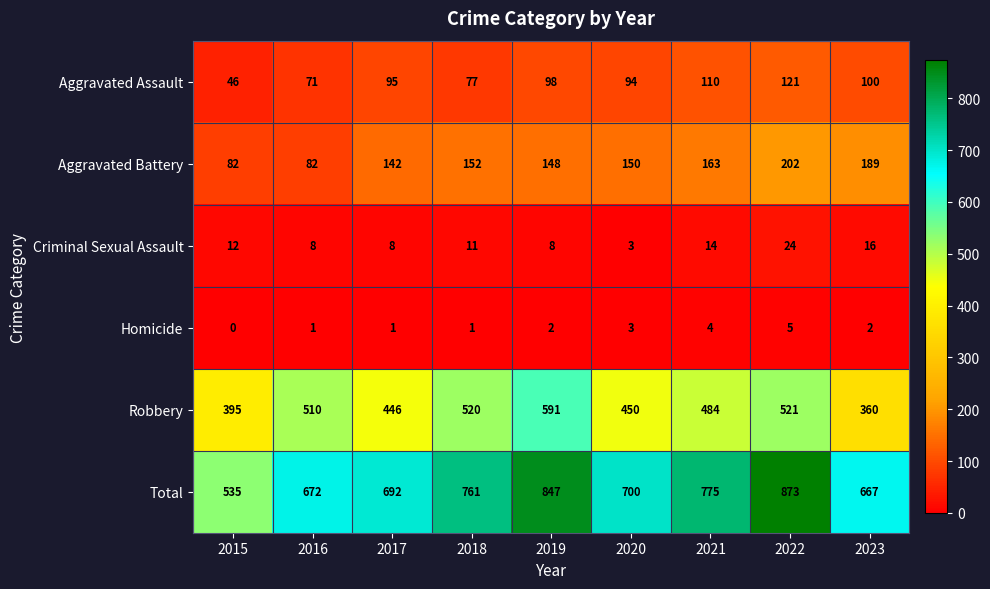

What is the total value across all series at 2022?

1746